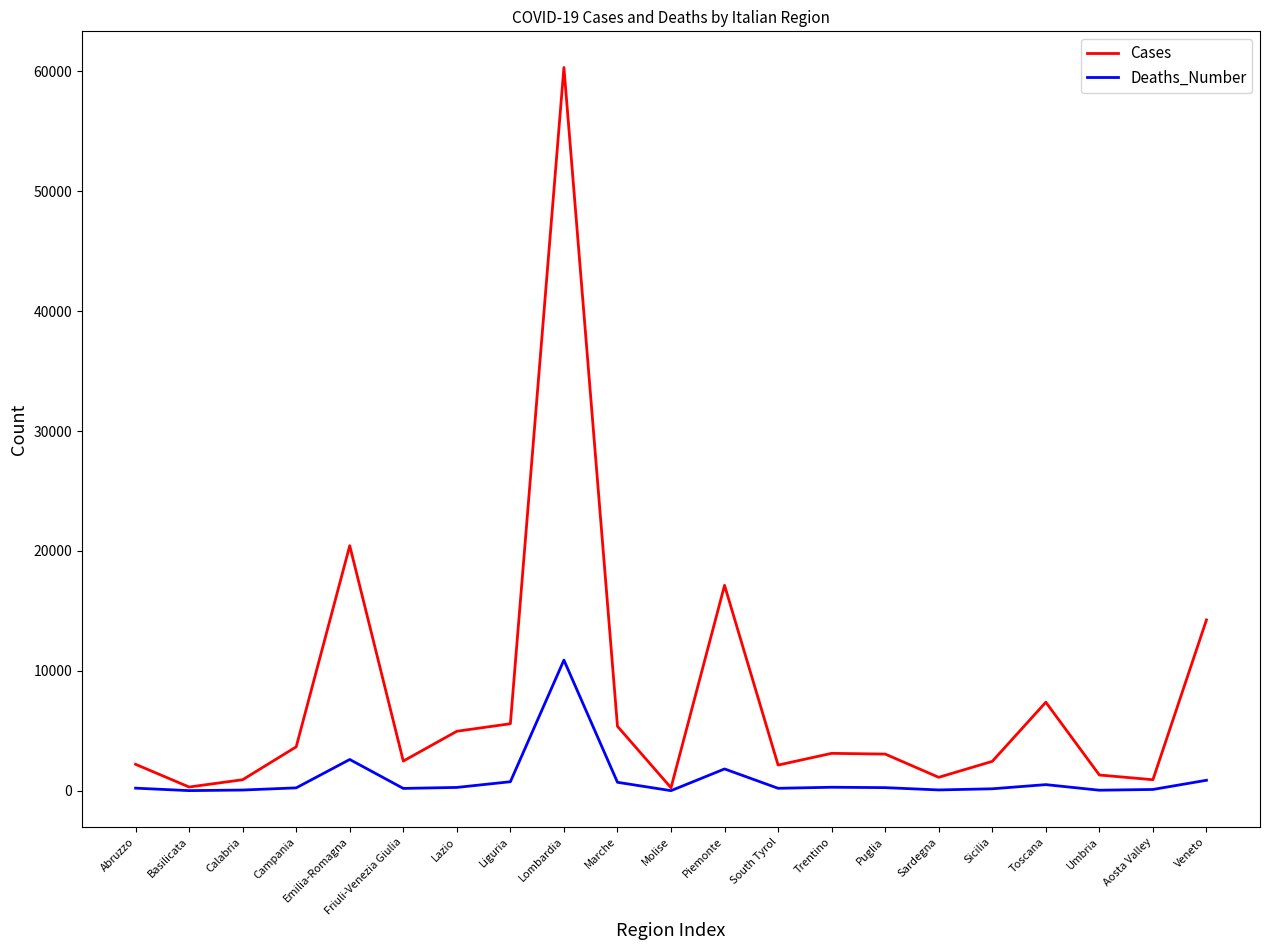

Which series has the widest spread of values?

Cases